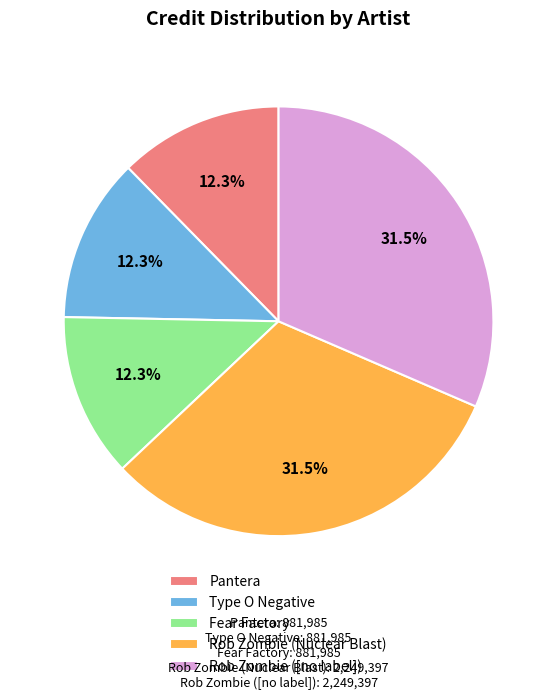

What percentage do Pantera and Rob Zombie ([no label]) together represent?

43.8%